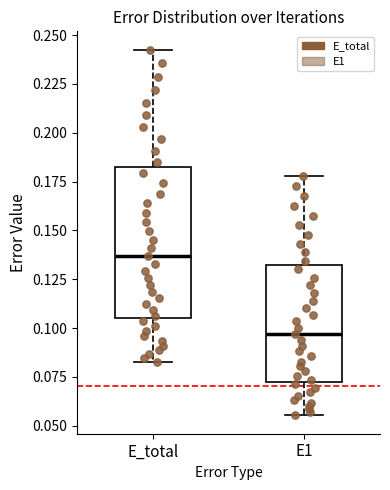

Where does the upper whisker of the box for E1 end on the y-axis? The values are not printed on the chart, so give them approximately, as read against the axis.

0.180